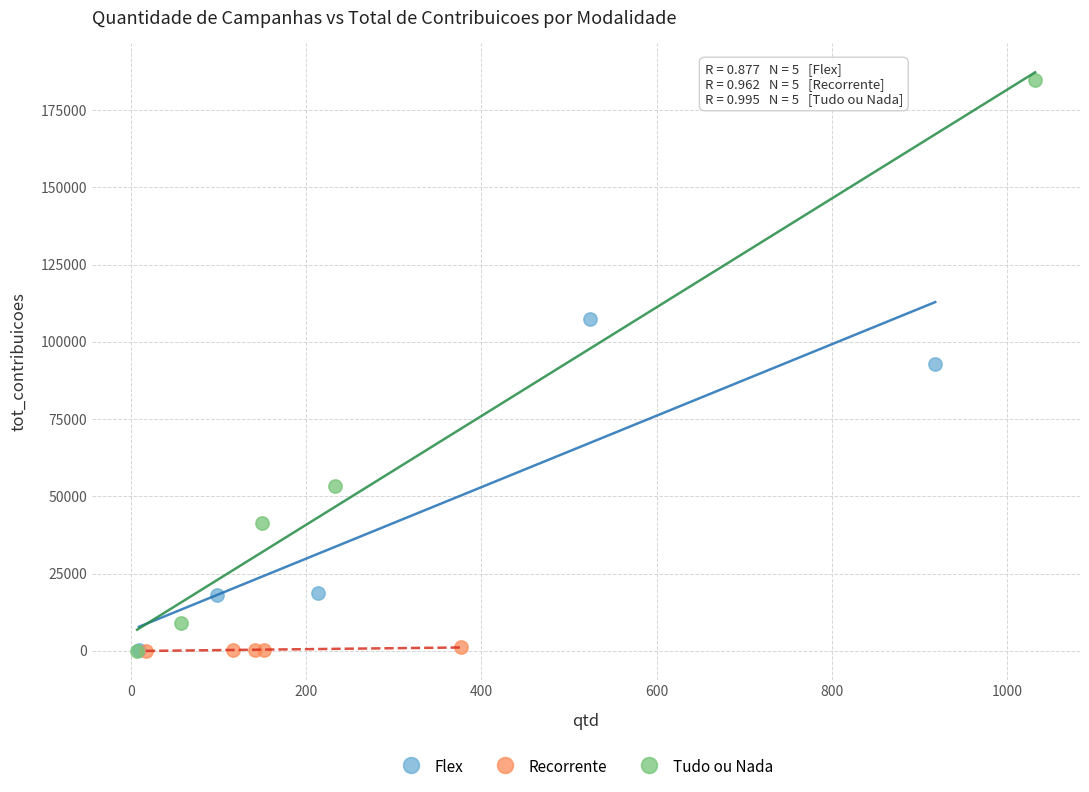

Which series contains the highest Y value?

Tudo ou Nada